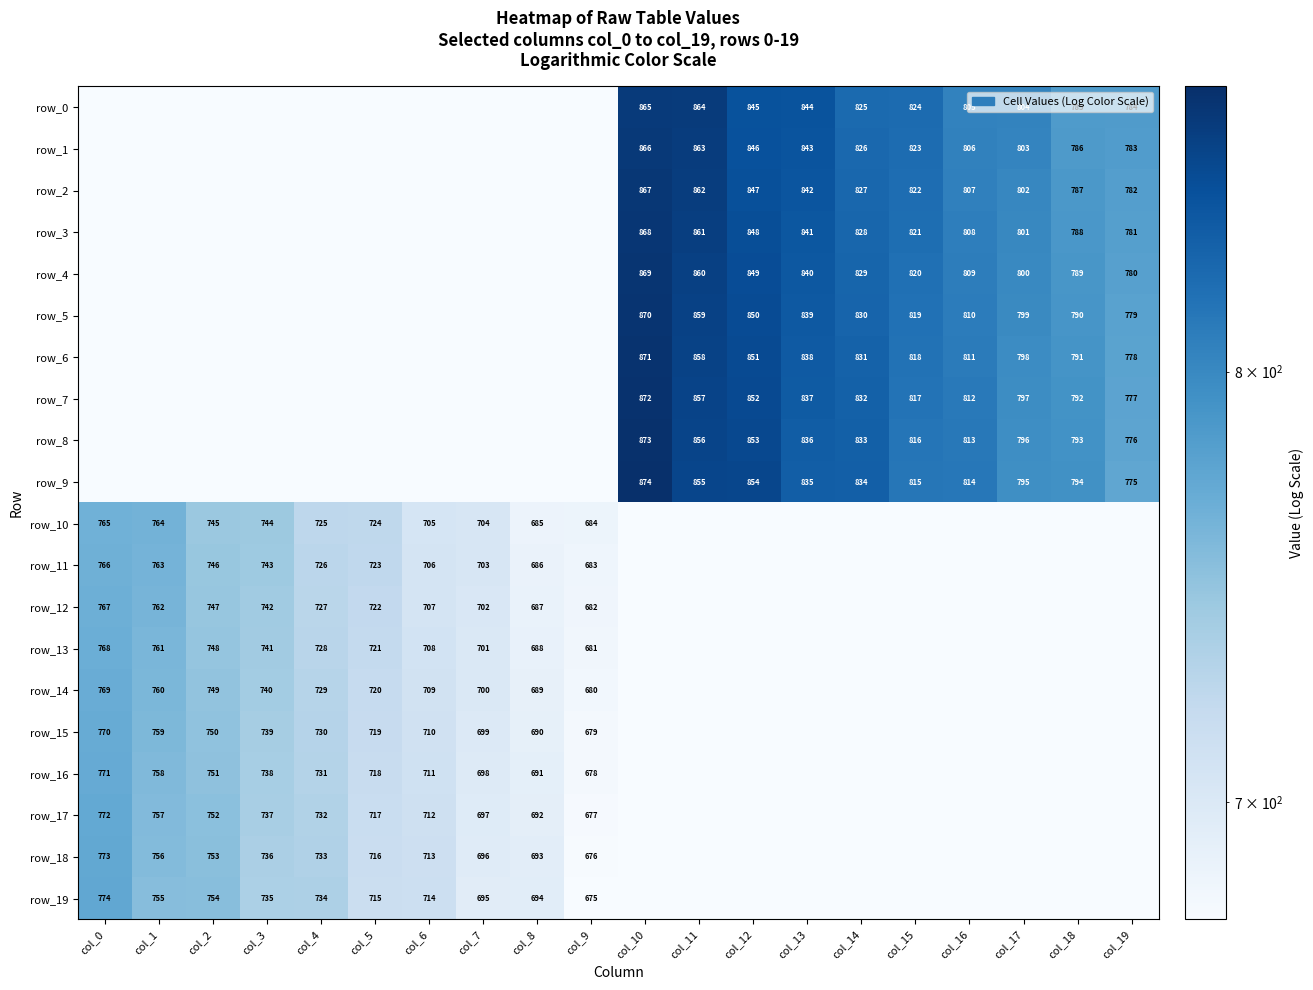

Between col_15 and col_2, which is larger?

col_15